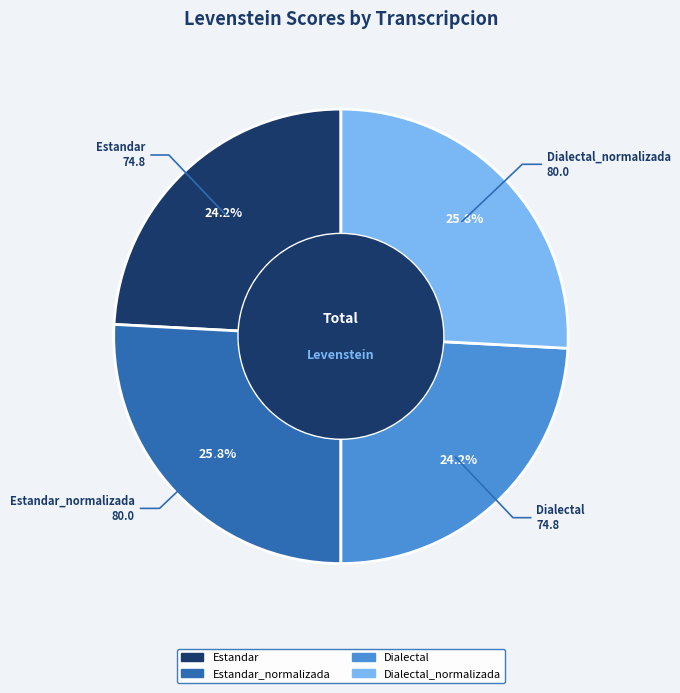

Is there any slice that represents more than half of the pie?

No